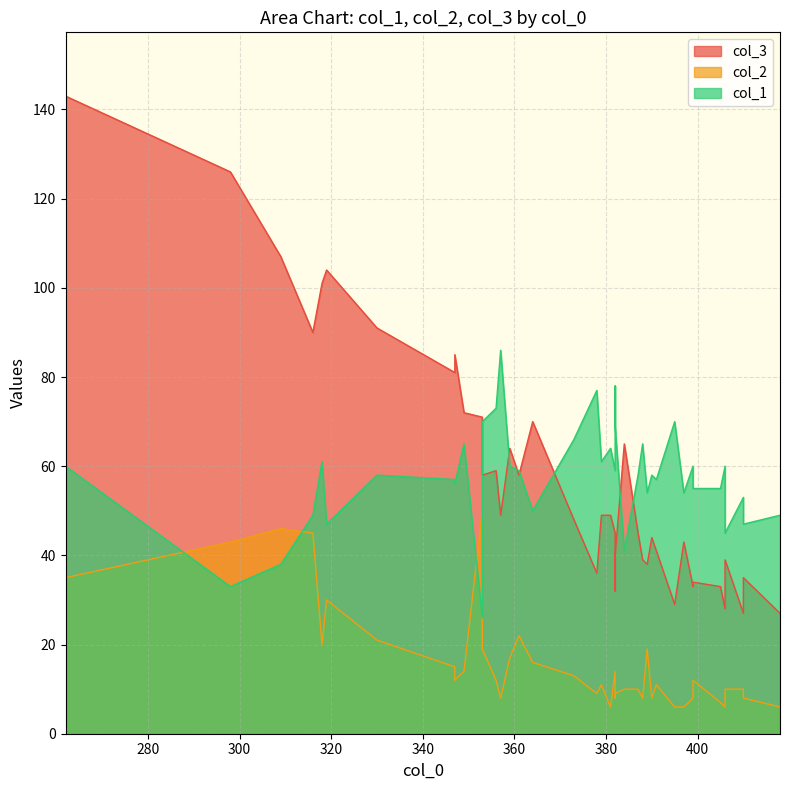

How many categories are shown in the chart?

40